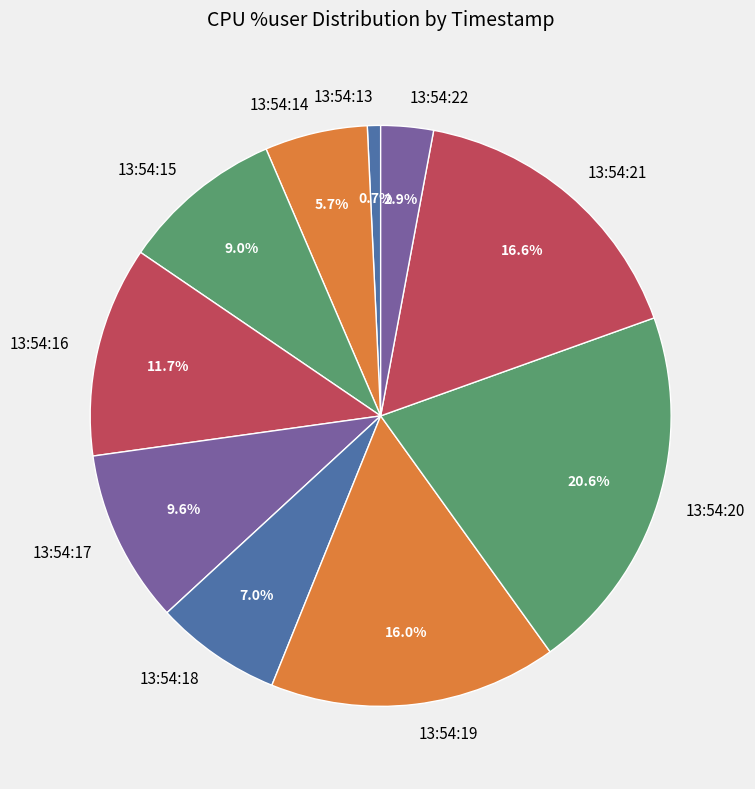

Count the number of slices in the pie.

10